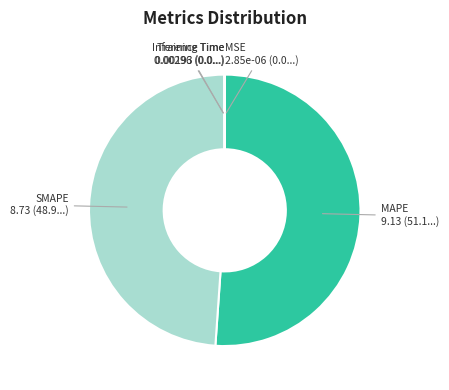

Which category has the biggest portion of the pie?

MAPE